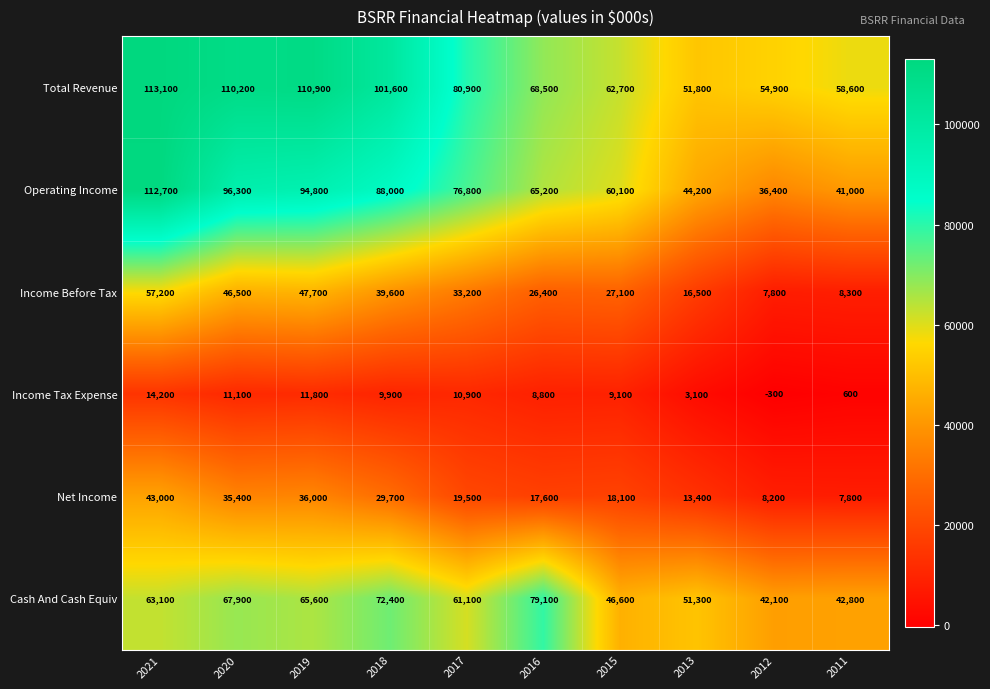

What is the average value of the Total Revenue series?

81320